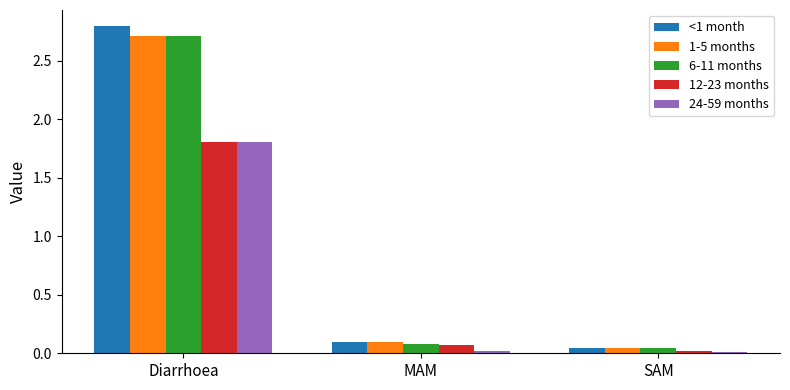

What is the greatest value displayed?

2.8